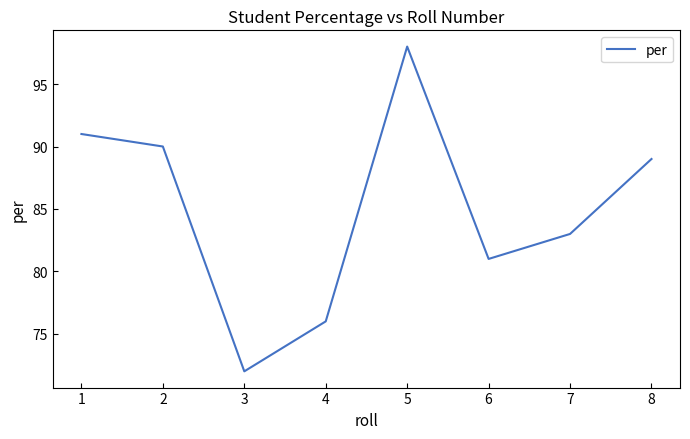

How many values are below 89?

4